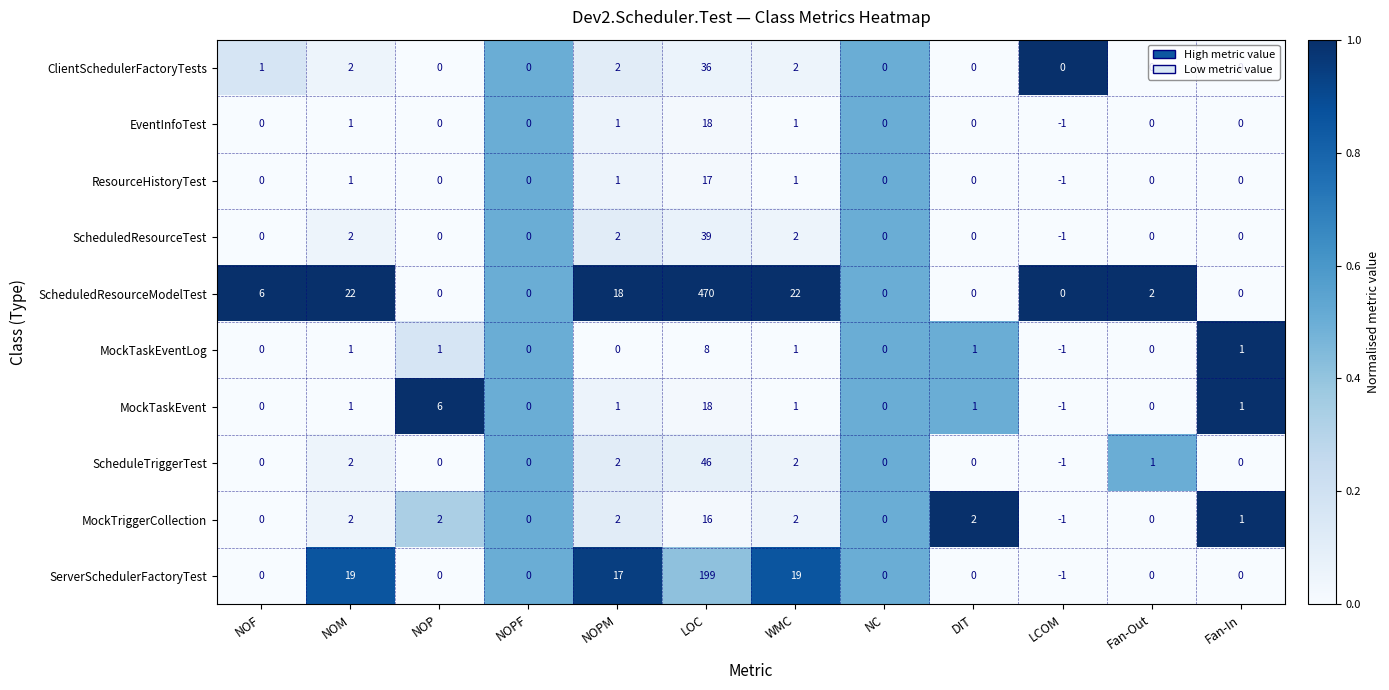

Which series has the largest total across all categories?

ScheduledResourceModelTest